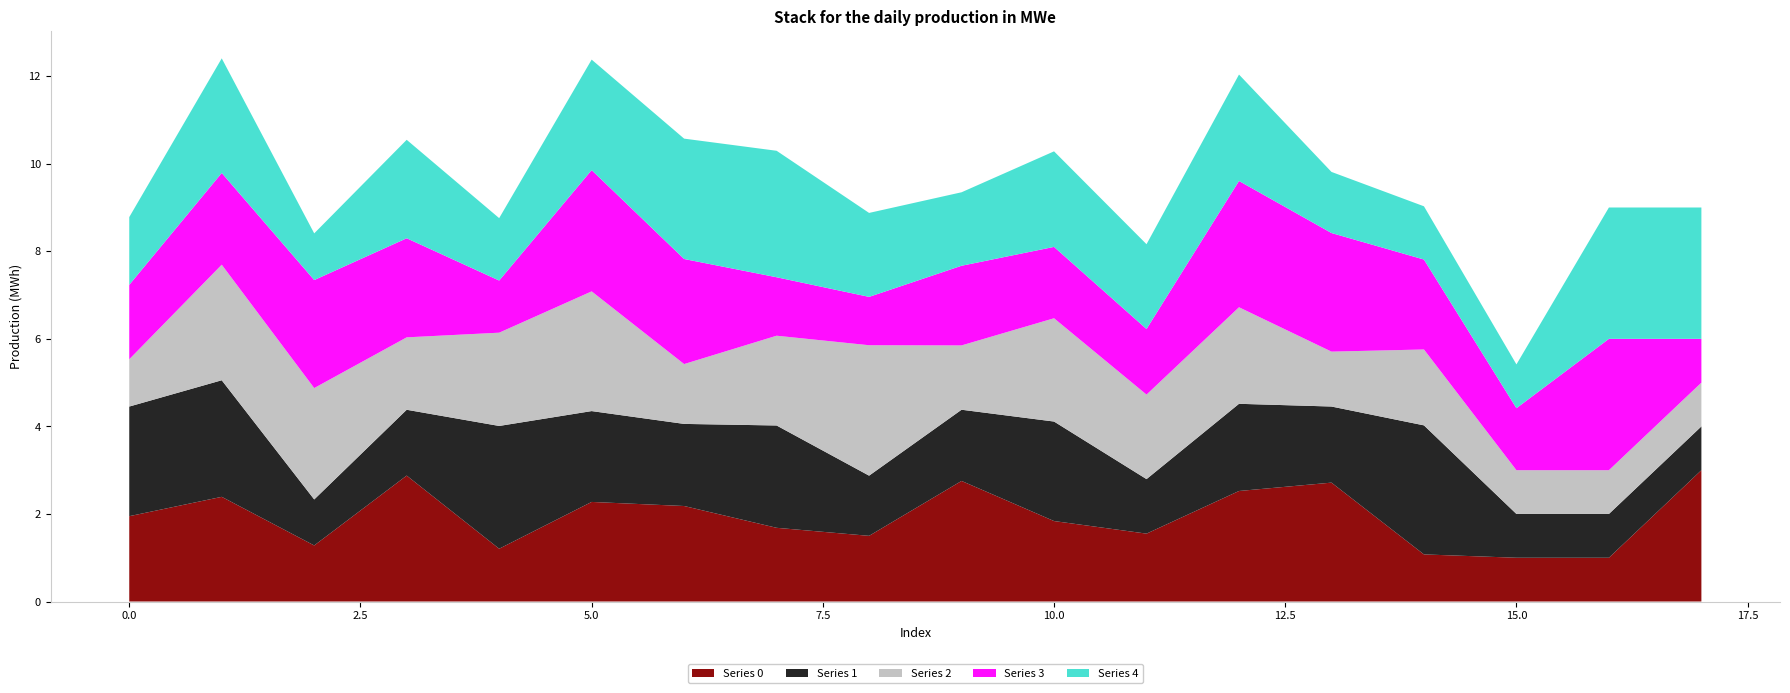

Reading left to right, list all the values displayed in this chart.

0: 0=1.9	1=2.4	2=1.3	3=2.9	4=1.2	5=2.3	6=2.2	7=1.7	8=1.5	9=2.8	10=1.8	11=1.6	12=2.5	13=2.7	14=1.1	15=1.0	16=1.0	17=3.0
1: 0=2.5	1=2.7	2=1.1	3=1.5	4=2.8	5=2.1	6=1.9	7=2.3	8=1.4	9=1.6	10=2.3	11=1.2	12=2.0	13=1.7	14=2.9	15=1.0	16=1.0	17=1.0
2: 0=1.1	1=2.6	2=2.5	3=1.7	4=2.1	5=2.7	6=1.4	7=2.1	8=3.0	9=1.5	10=2.4	11=1.9	12=2.2	13=1.3	14=1.7	15=1.0	16=1.0	17=1.0
3: 0=1.7	1=2.1	2=2.5	3=2.3	4=1.2	5=2.8	6=2.4	7=1.3	8=1.1	9=1.8	10=1.6	11=1.5	12=2.9	13=2.7	14=2.1	15=1.4	16=3.0	17=1.0
4: 0=1.5	1=2.6	2=1.1	3=2.2	4=1.4	5=2.5	6=2.7	7=2.9	8=1.9	9=1.7	10=2.2	11=1.9	12=2.4	13=1.4	14=1.2	15=1.0	16=3.0	17=3.0